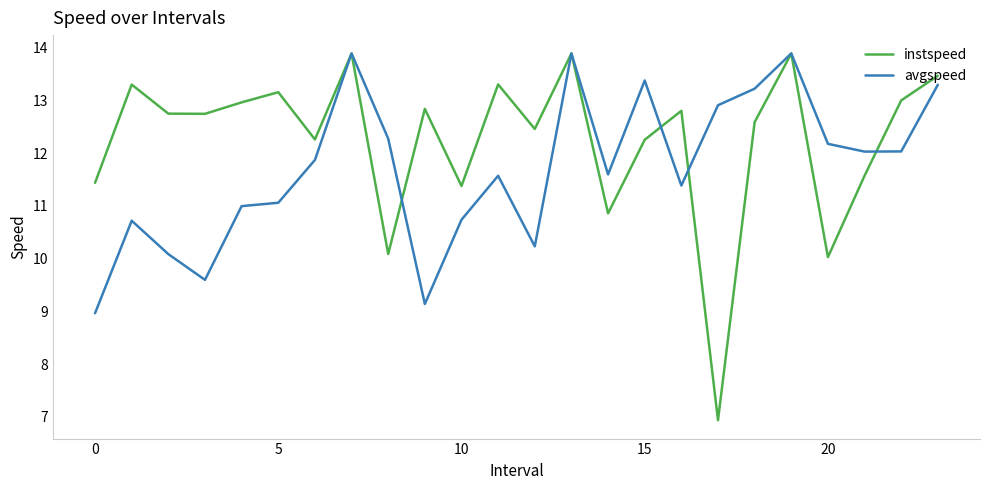

Which series has the largest total across all categories?

instspeed